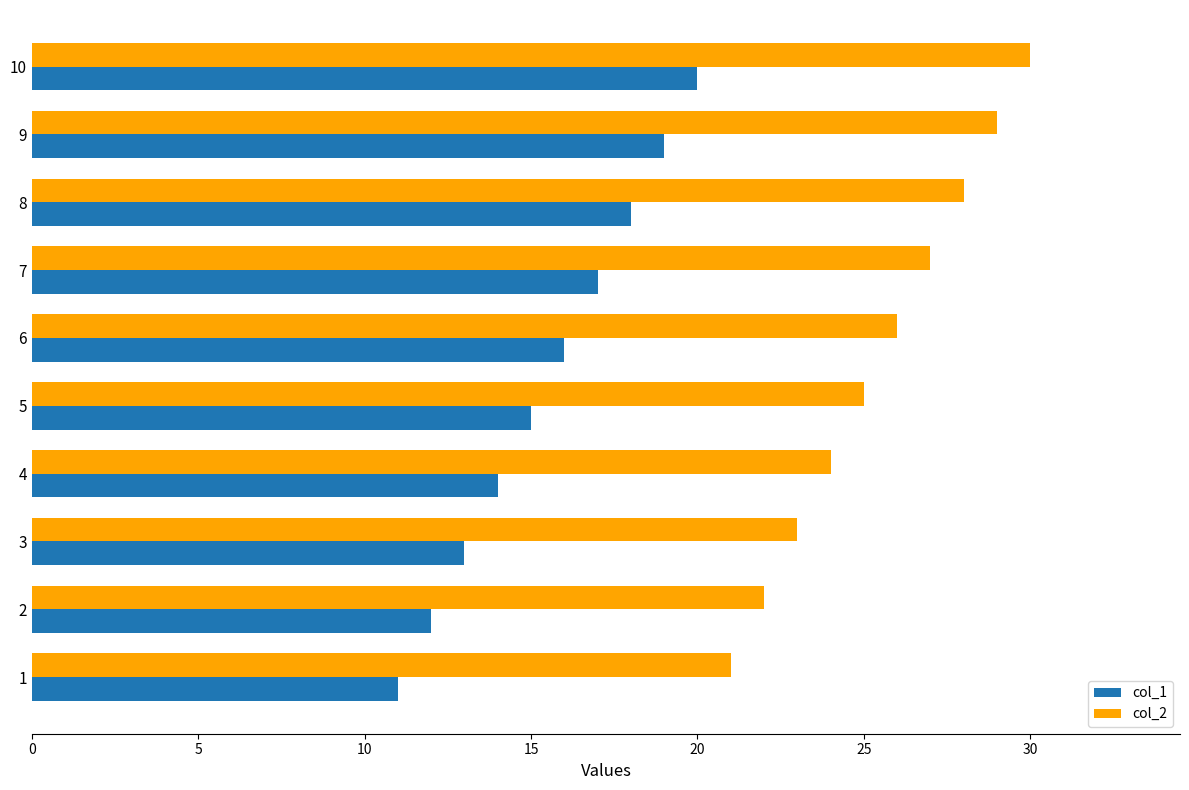

Which series has the largest total across all categories?

col_2